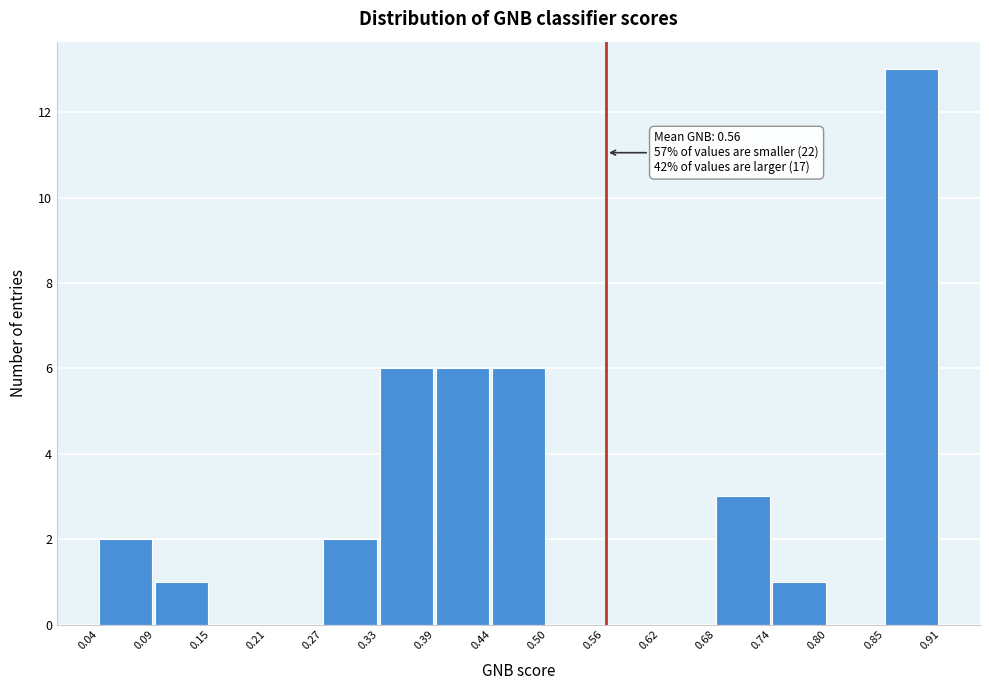

Which range on the x-axis has the tallest bar?

0.85 to 0.91